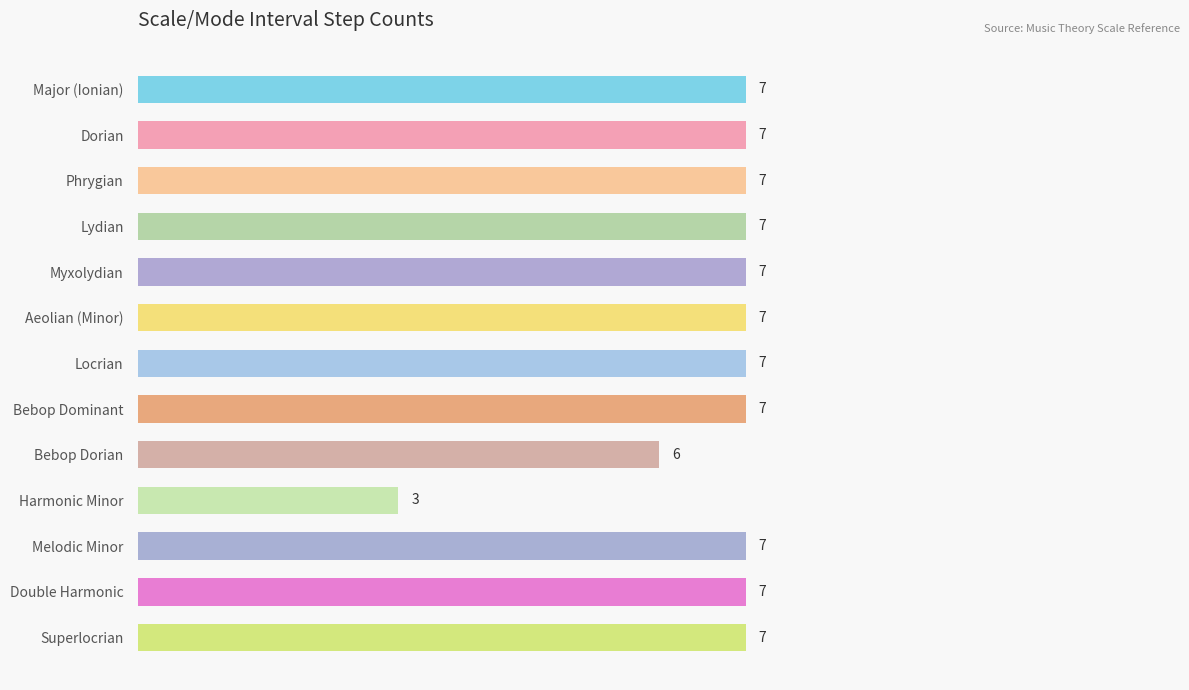

What is the maximum value shown in the chart?

7